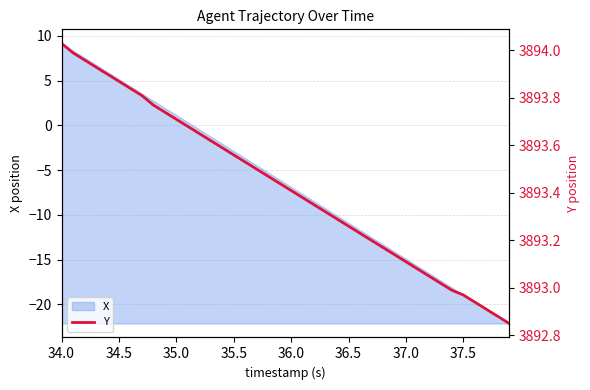

What is the highest value of the X series?

9.2